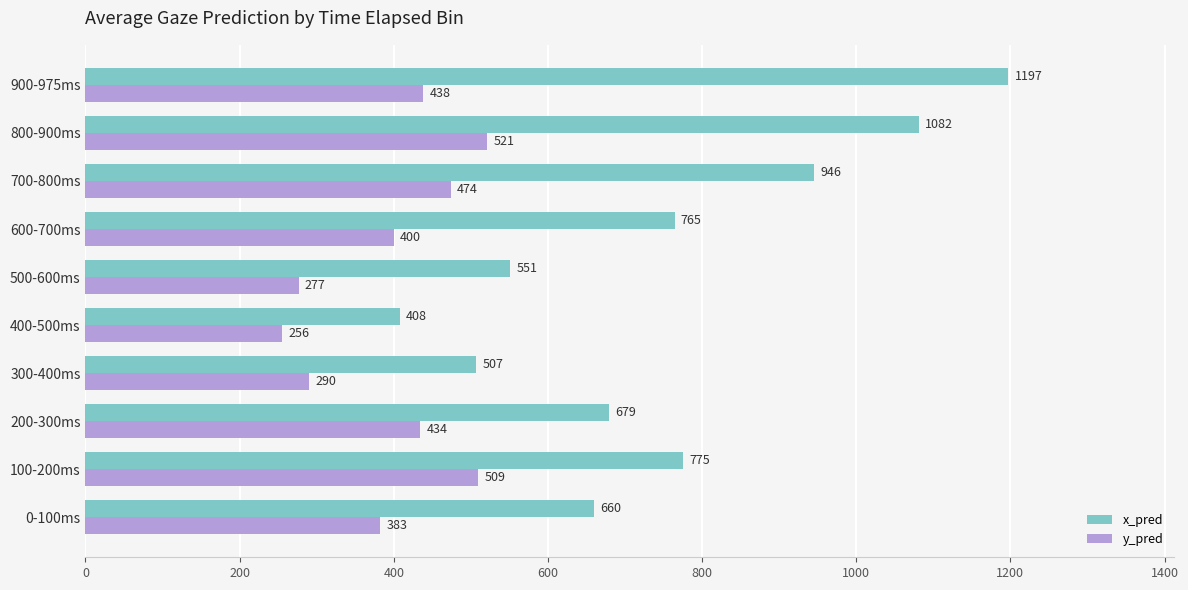

Where is y_pred nearest to the value 388?

0-100ms